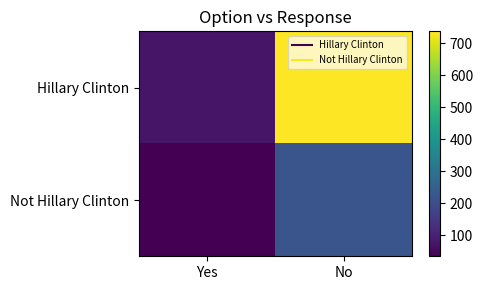

Which has a higher value, No or Yes?

No